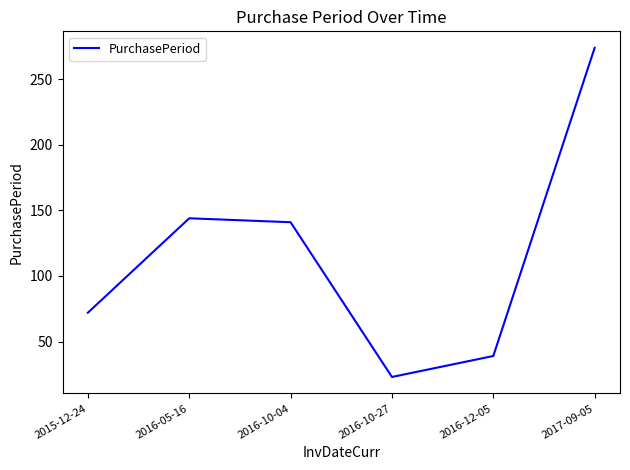

What position from the right is 2016-10-04?

4